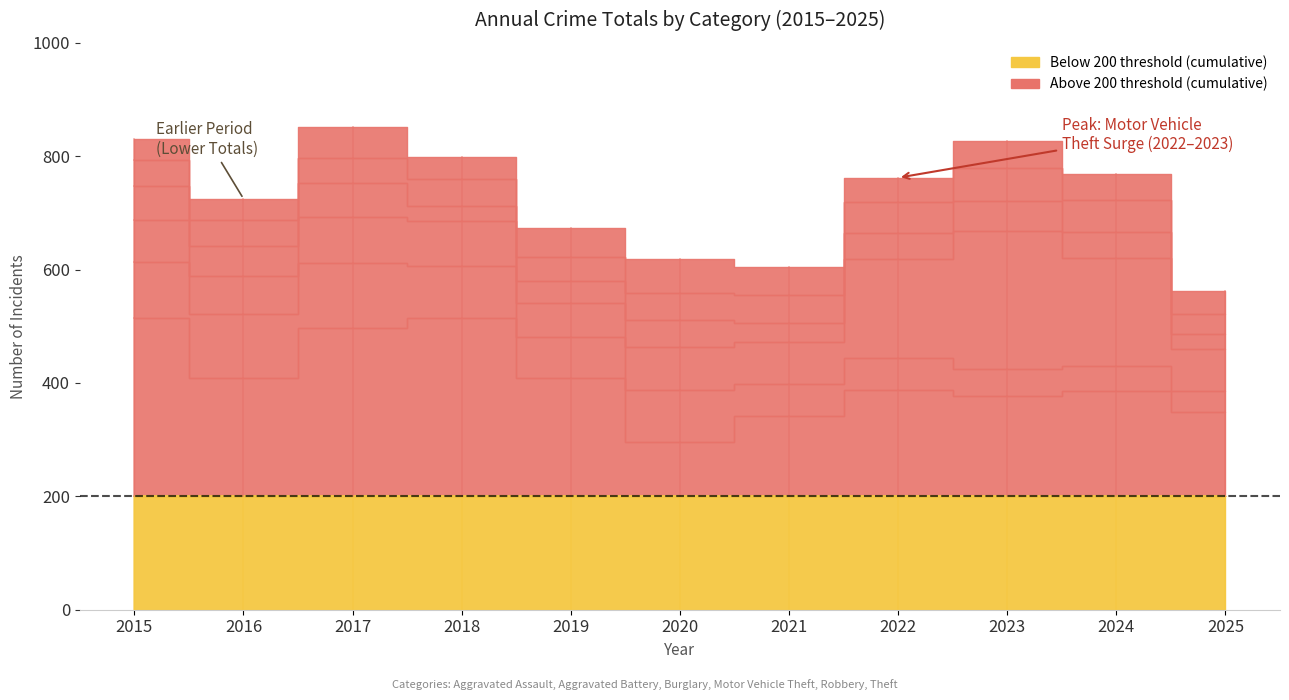

Reading left to right, extract all data points from this chart.

Theft: 2015=515	2016=409	2017=497	2018=515	2019=409	2020=296	2021=341	2022=388	2023=377	2024=386	2025=349
Burglary: 2015=98	2016=112	2017=114	2018=92	2019=72	2020=92	2021=57	2022=56	2023=48	2024=44	2025=36
Motor Vehicle Theft: 2015=75	2016=67	2017=82	2018=78	2019=60	2020=75	2021=75	2022=175	2023=243	2024=190	2025=75
Robbery: 2015=59	2016=54	2017=60	2018=27	2019=38	2020=48	2021=32	2022=46	2023=53	2024=46	2025=26
Aggravated Assault: 2015=46	2016=46	2017=44	2018=48	2019=44	2020=48	2021=50	2022=55	2023=59	2024=56	2025=35
Aggravated Battery: 2015=38	2016=37	2017=54	2018=39	2019=51	2020=59	2021=49	2022=42	2023=47	2024=46	2025=41